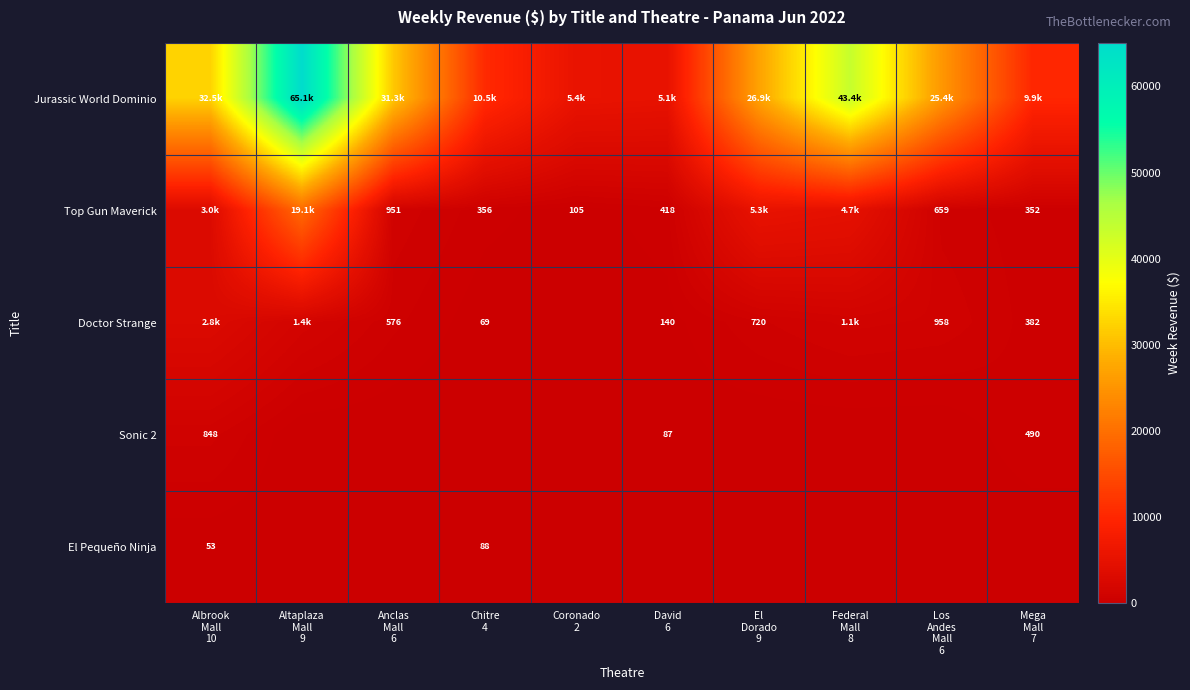

The value of Jurassic World Dominio at Federal Mall 8 is 43381.2. True or false?

True